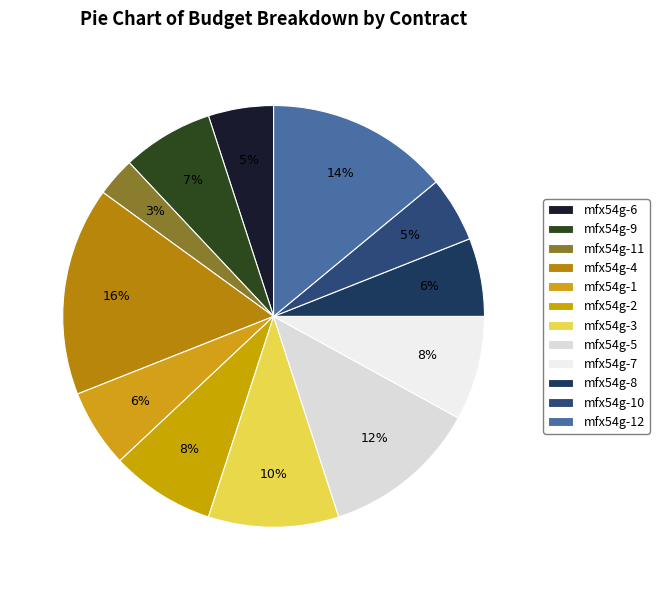

Count the number of slices in the pie.

12